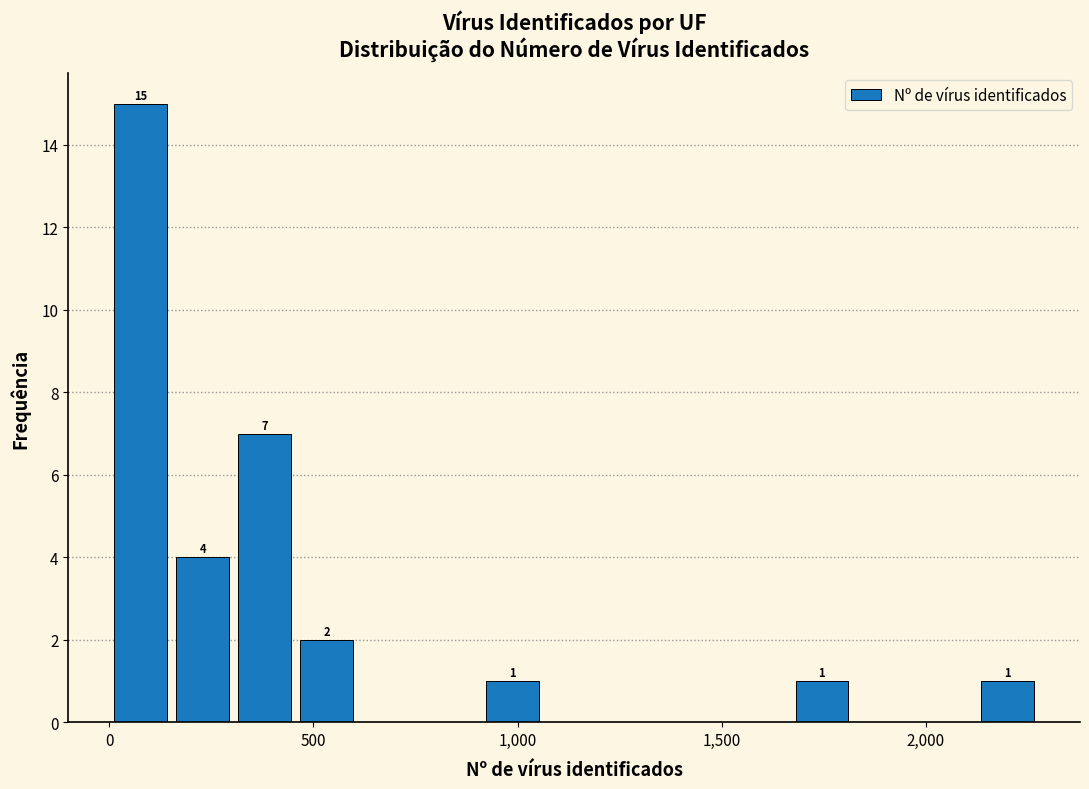

Around what value on the x-axis is the tallest bar? Give the approximate position of its centre, as read against the axis.

100